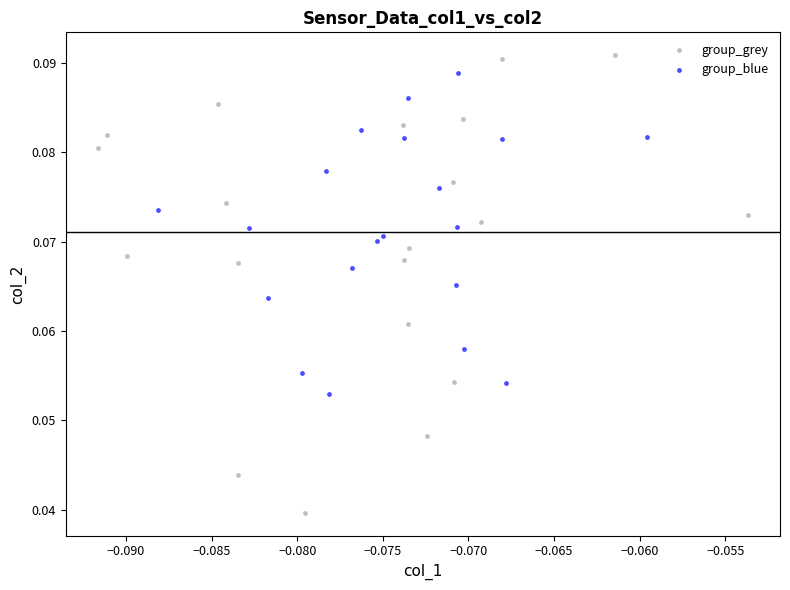

Which series reaches the minimum Y coordinate?

group_grey